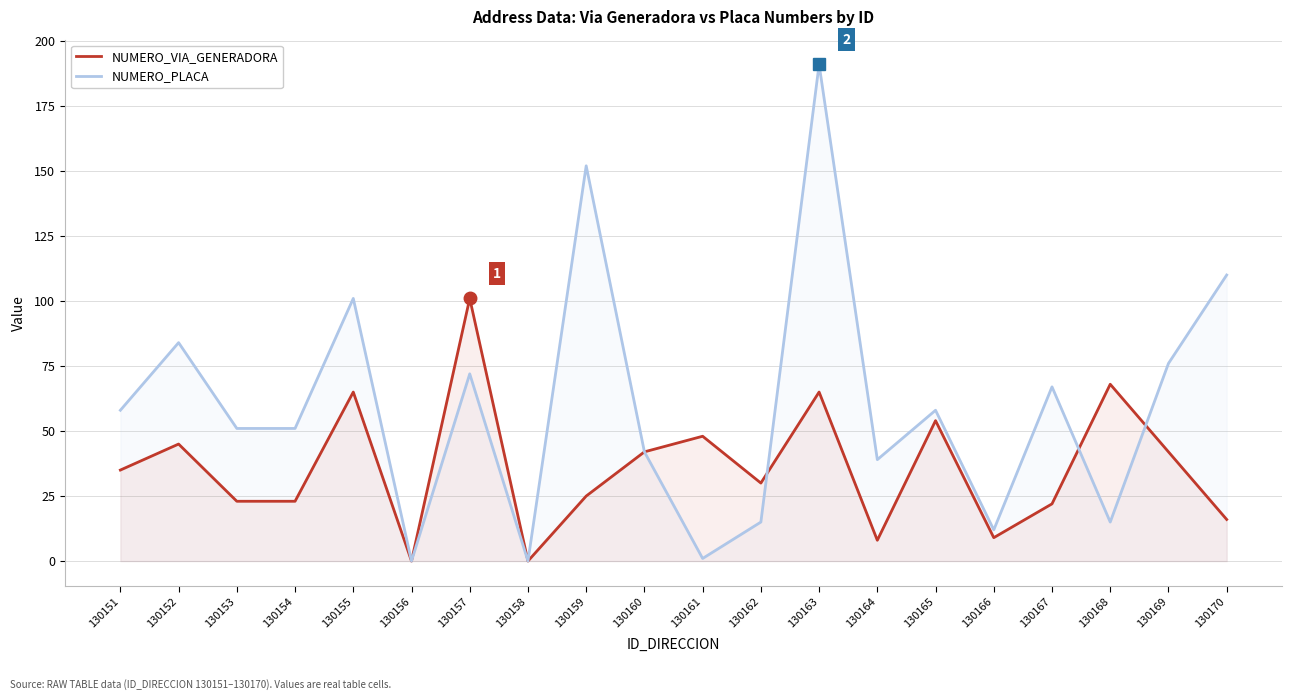

Rank the series by their maximum value, from highest to lowest.

NUMERO_PLACA, NUMERO_VIA_GENERADORA